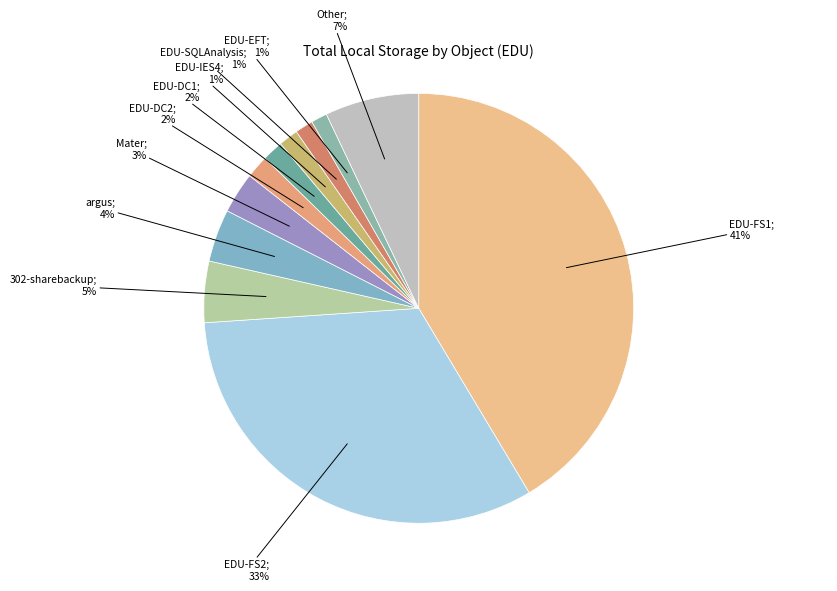

Count the number of slices in the pie.

11